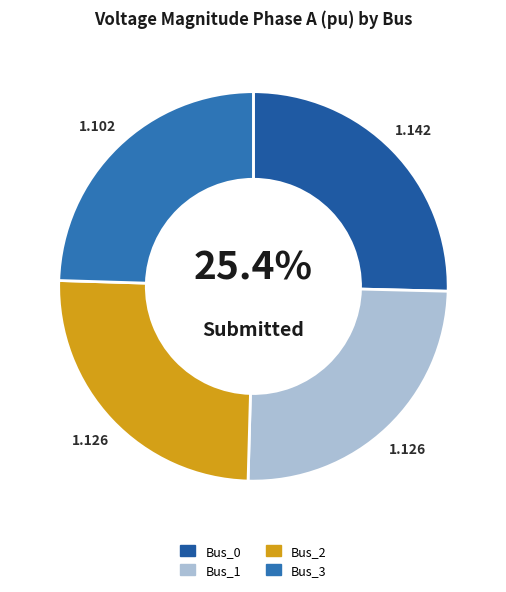

Which category has the biggest portion of the pie?

Bus_0